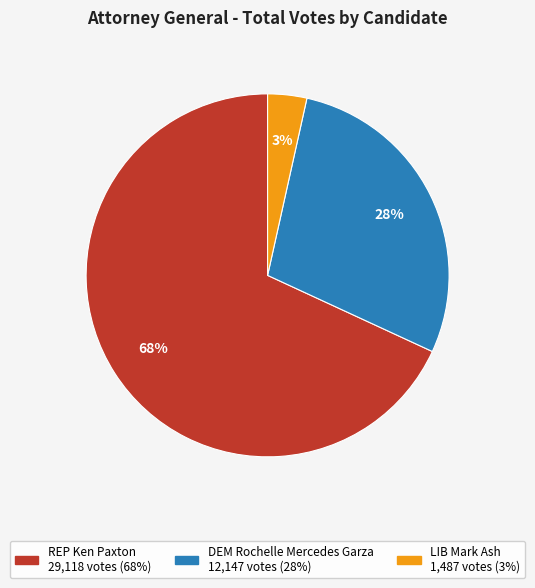

Is the sum of DEM Rochelle Mercedes Garza and LIB Mark Ash greater than half?

No